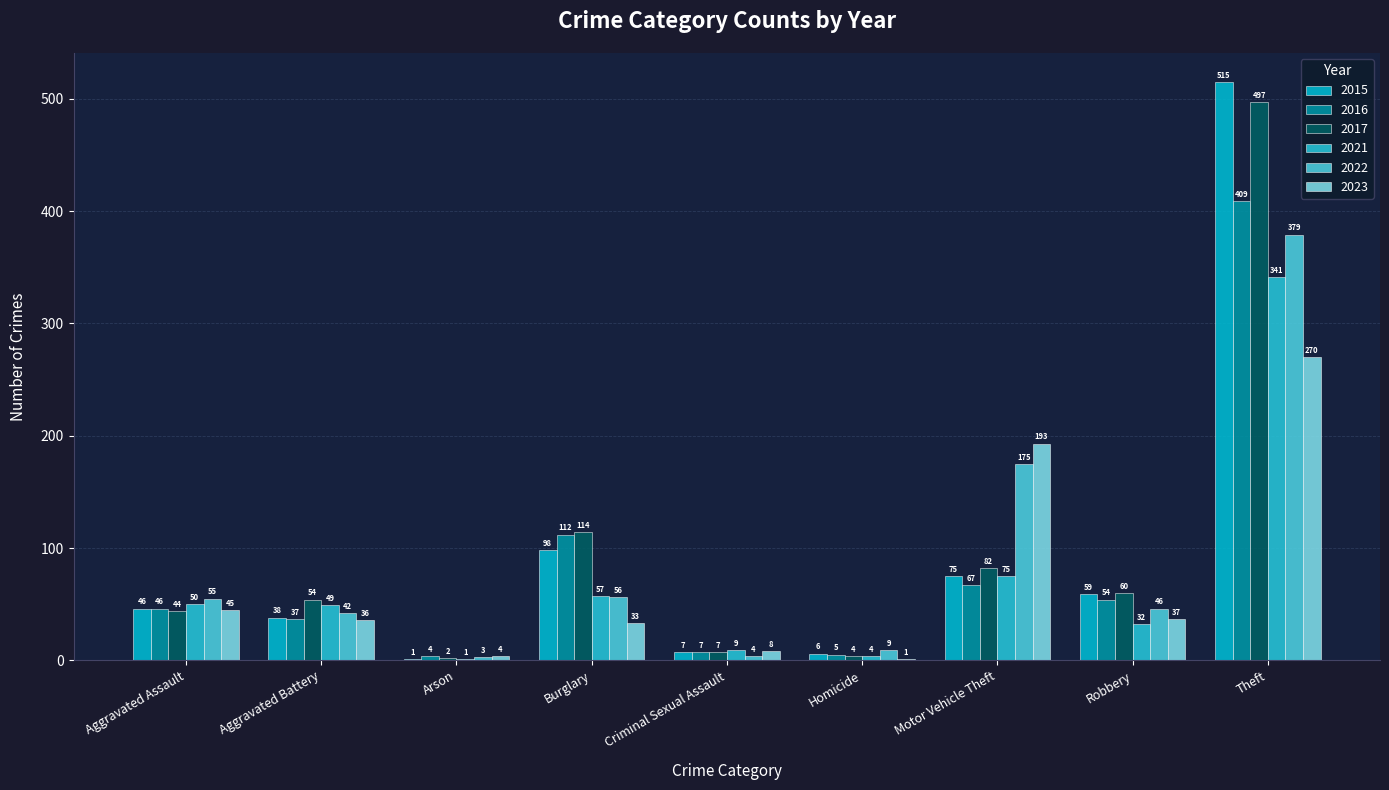

Which has a higher value, Burglary or Aggravated Battery?

Burglary